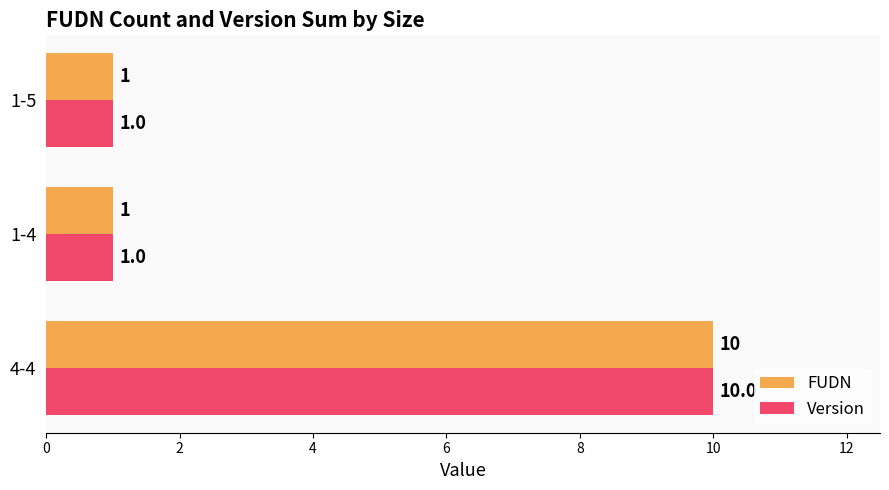

The FUDN series shows 1 at 1-5. True or false?

True